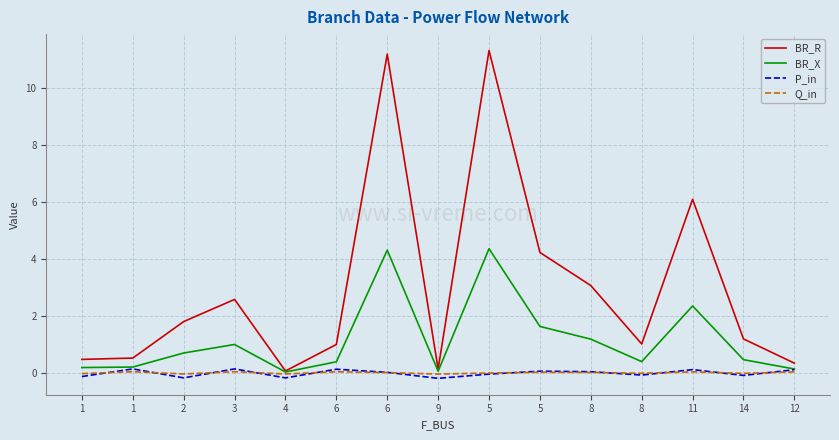

What are all the series names shown in the legend?

BR_R, BR_X, P_in, Q_in